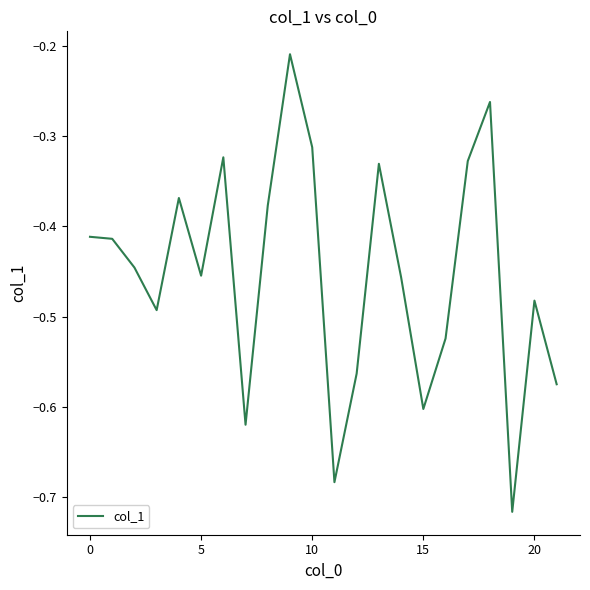

What is the difference between the maximum and minimum values?

0.5